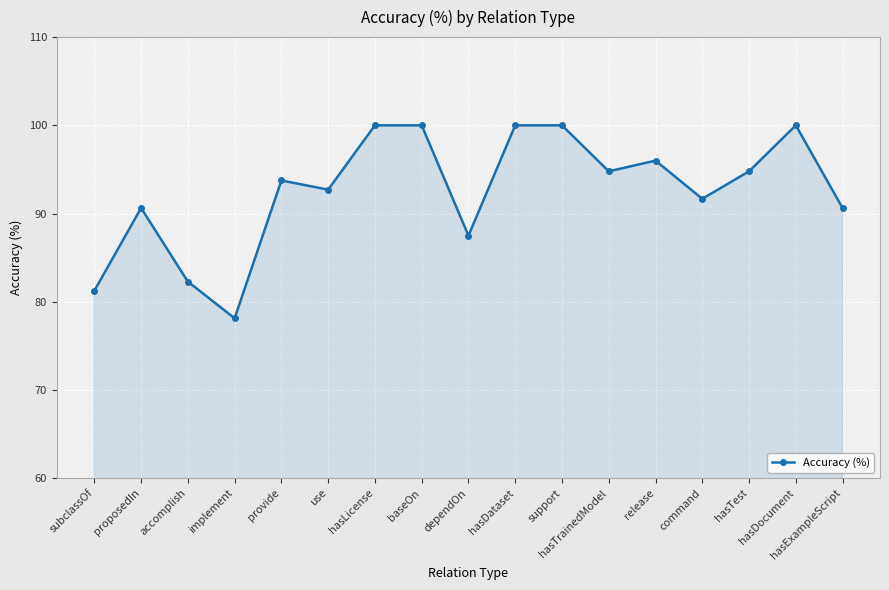

Where is the first local minimum?

implement